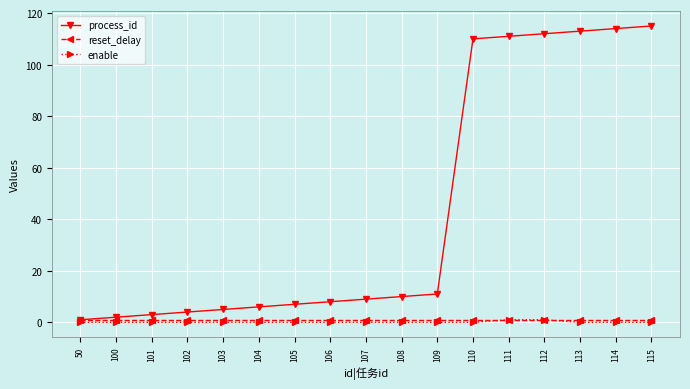

Which series has the largest total across all categories?

process_id